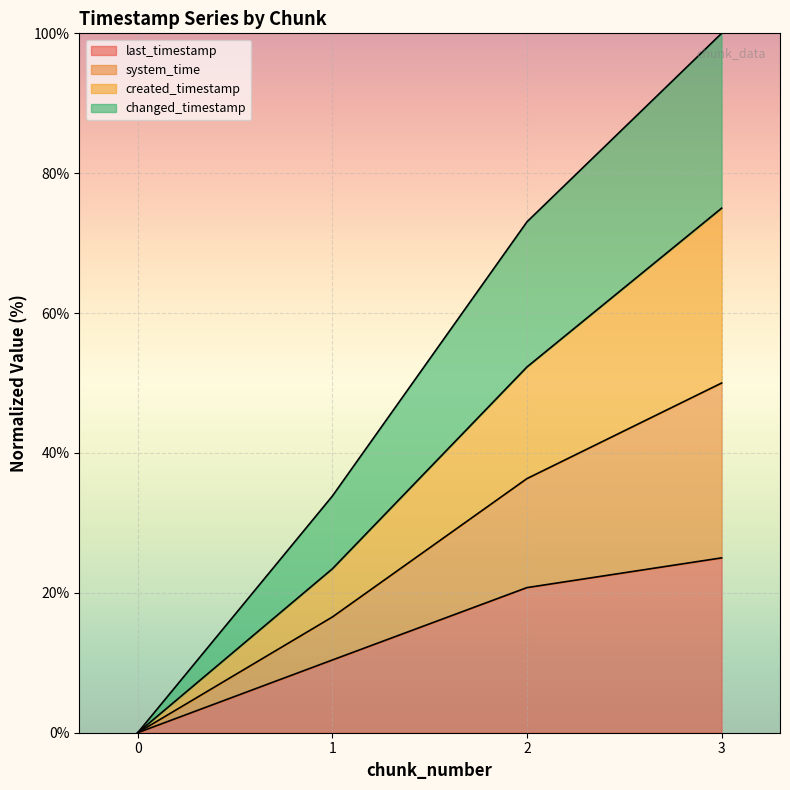

True or false: changed_timestamp and system_time intersect in this chart.

False